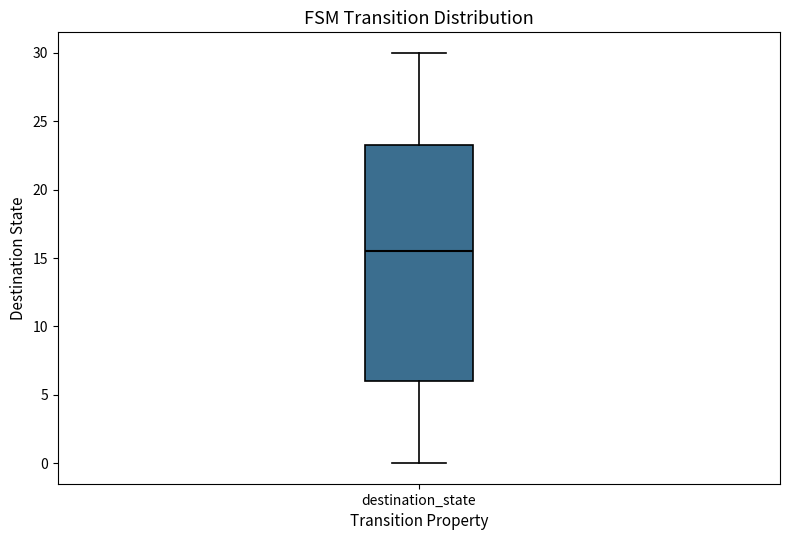

Read this box plot against the y-axis: the position of the median line, the range covered by the box, and the ends of both whiskers. The values are not printed on the chart, so give them approximately, as read against the axis.

median 15.5, box 6.0 to 23.5, whiskers 0.0 to 30.0